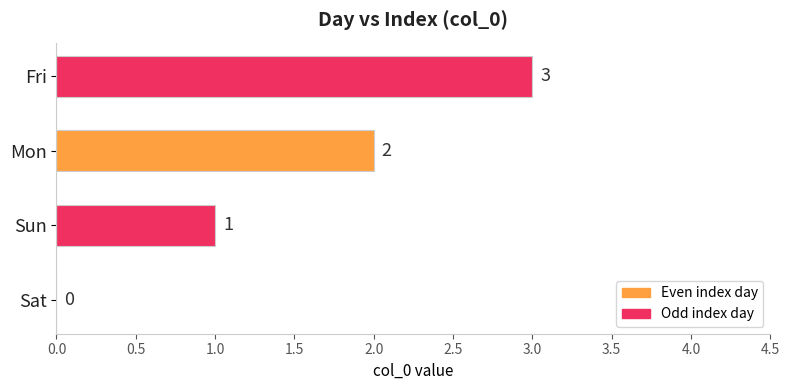

The value at Mon is 2. True or false?

True